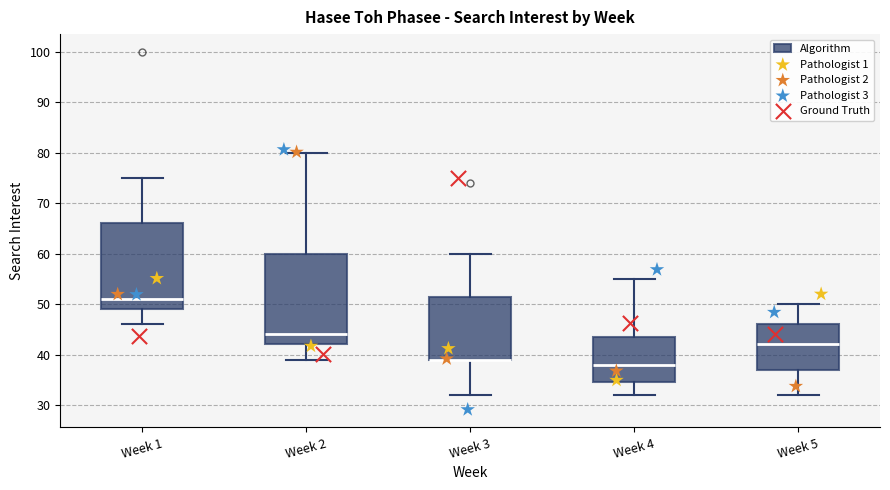

Comparing the boxes themselves (not the whiskers), which one is the tallest?

Week 2